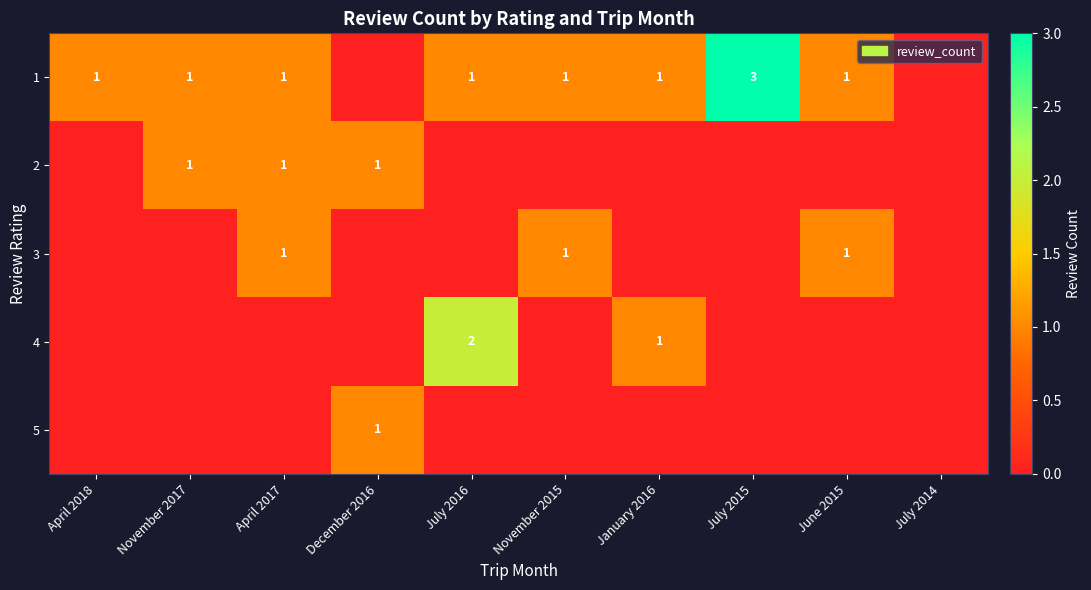

Is it true that 3 equals 1 at November 2015?

True